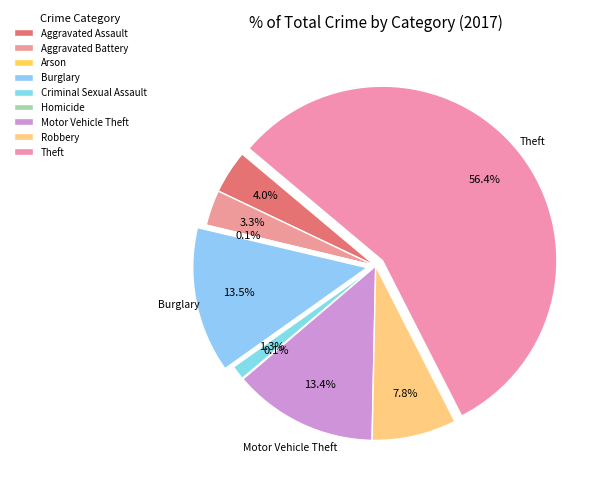

Is it true that Theft is 56% of the pie?

True